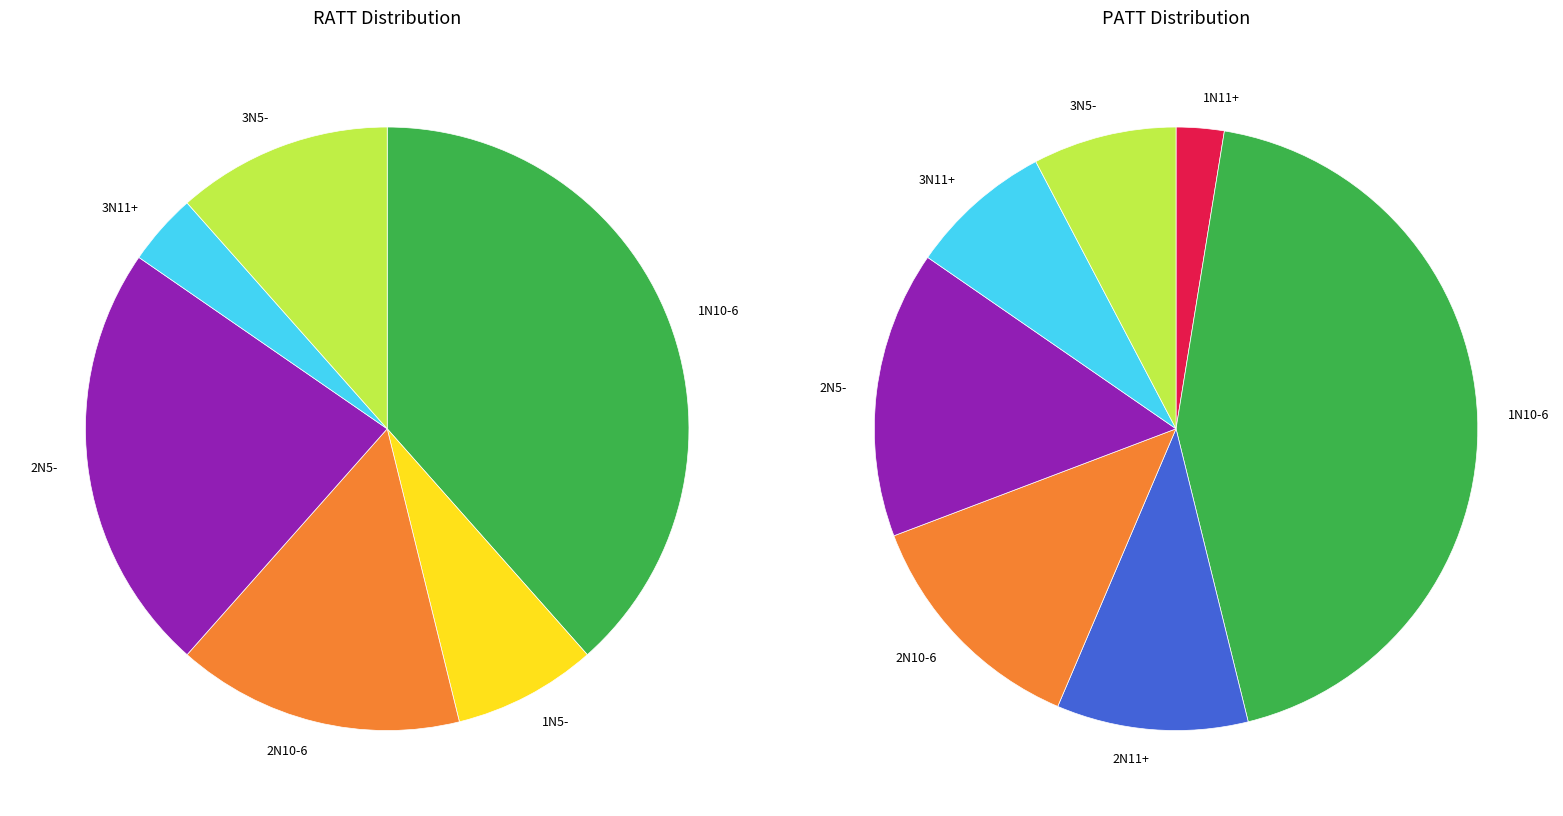

What percentage is NOT represented by 2N11+?

100.0%